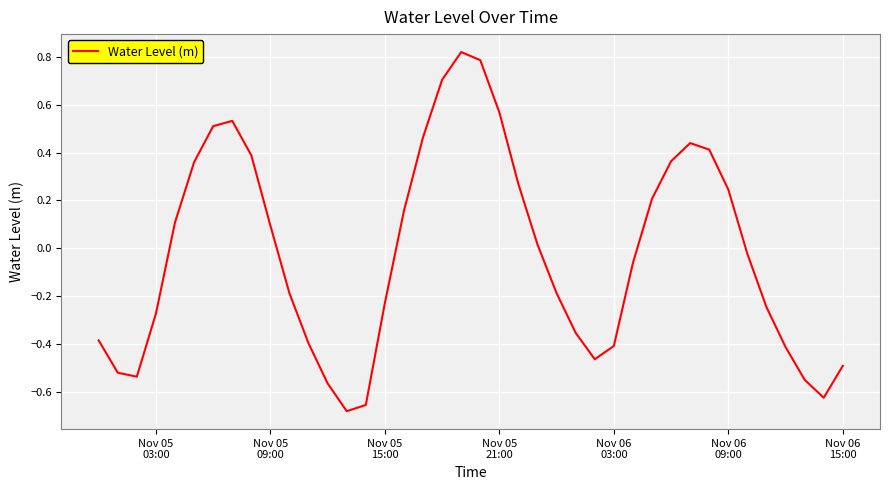

What is the difference between the maximum and minimum values?

1.5